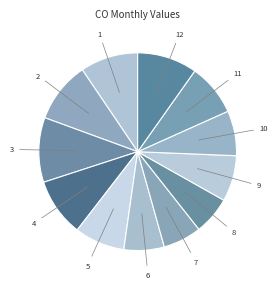

How many segments does this pie chart have?

12